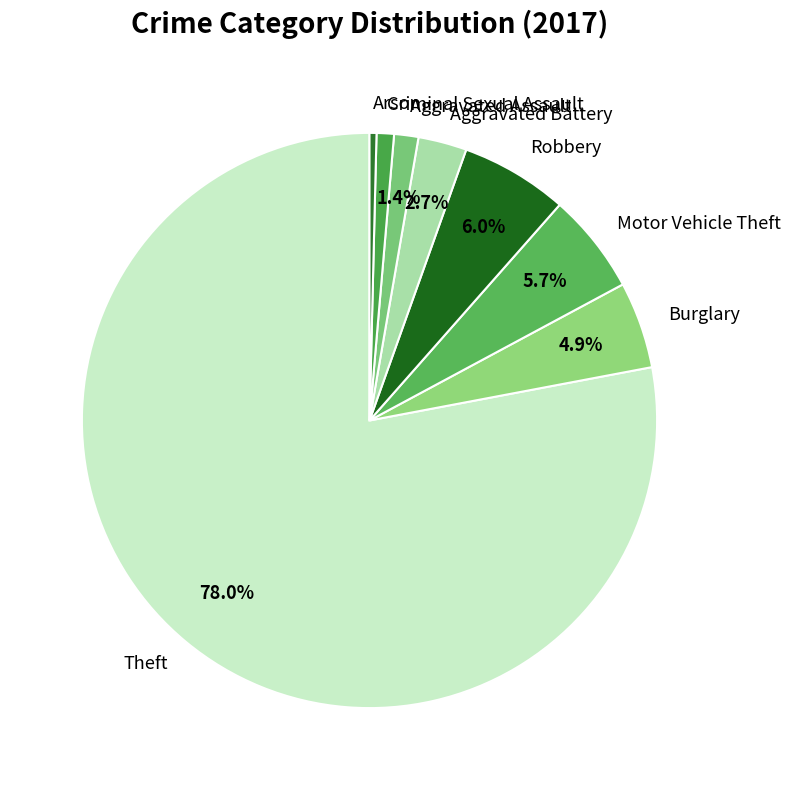

How many slices are in this pie chart?

8